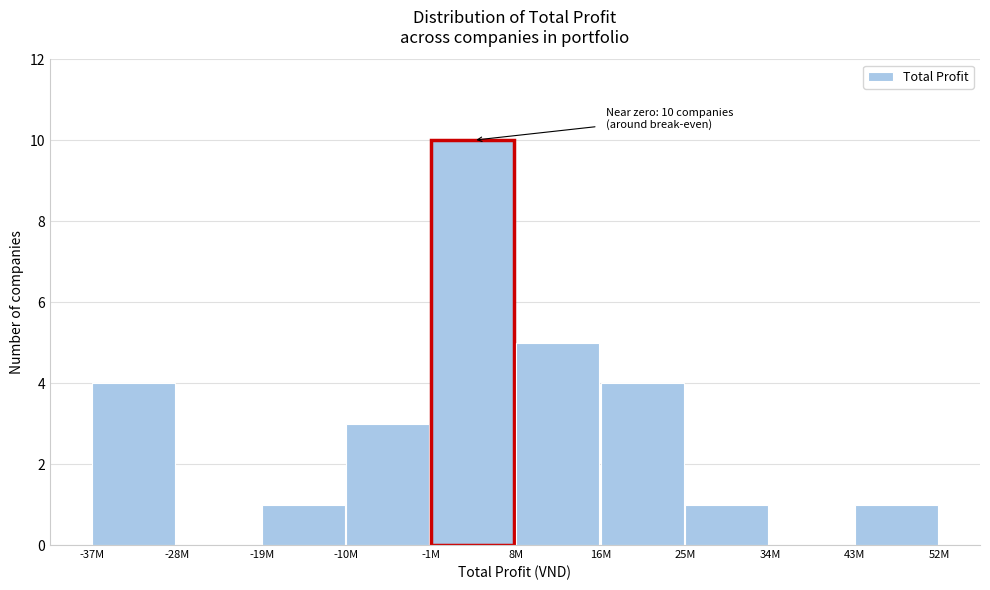

Reading right to left, extract all data points from this chart.

43M=1	34M=0	25M=1	16M=4	8M=5	-1M=10	-10M=3	-19M=1	-28M=0	-37M=4